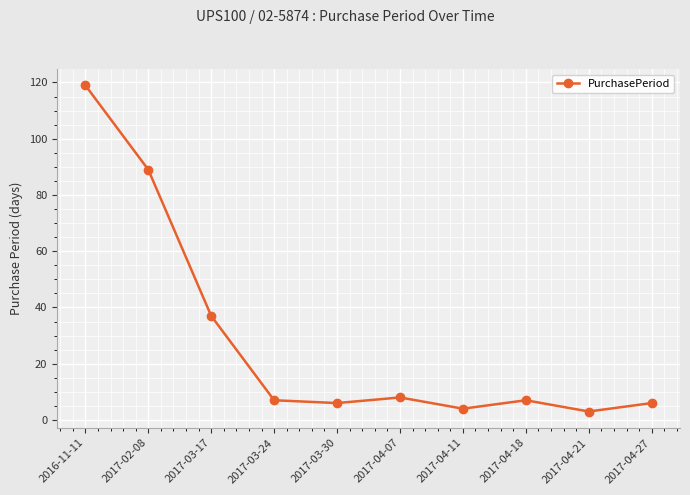

How many data points does each series have?

10